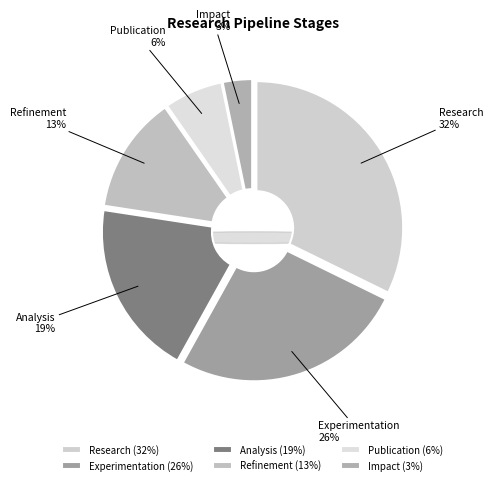

The Impact slice represents 11% of the pie. True or false?

False